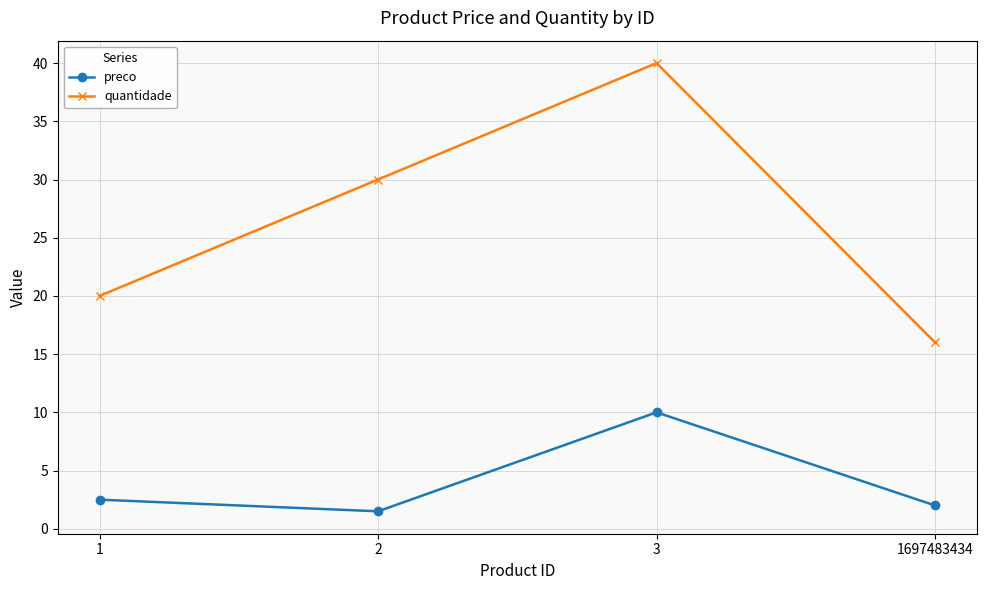

How many categories are shown in the chart?

4